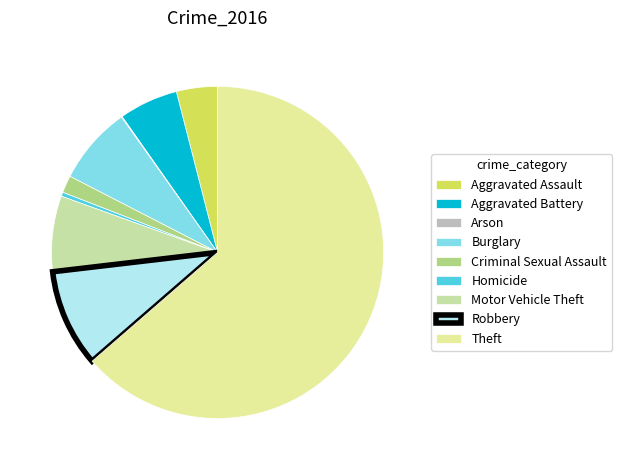

Rank the categories by value from highest to lowest.

Theft, Robbery, Burglary, Motor Vehicle Theft, Aggravated Battery, Aggravated Assault, Criminal Sexual Assault, Homicide, Arson